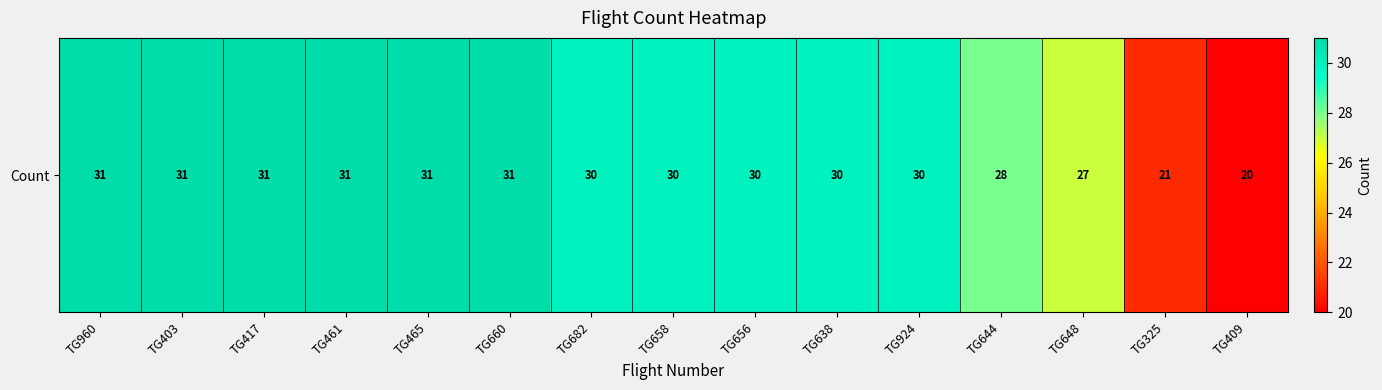

Which label corresponds to the largest value in the chart?

TG960